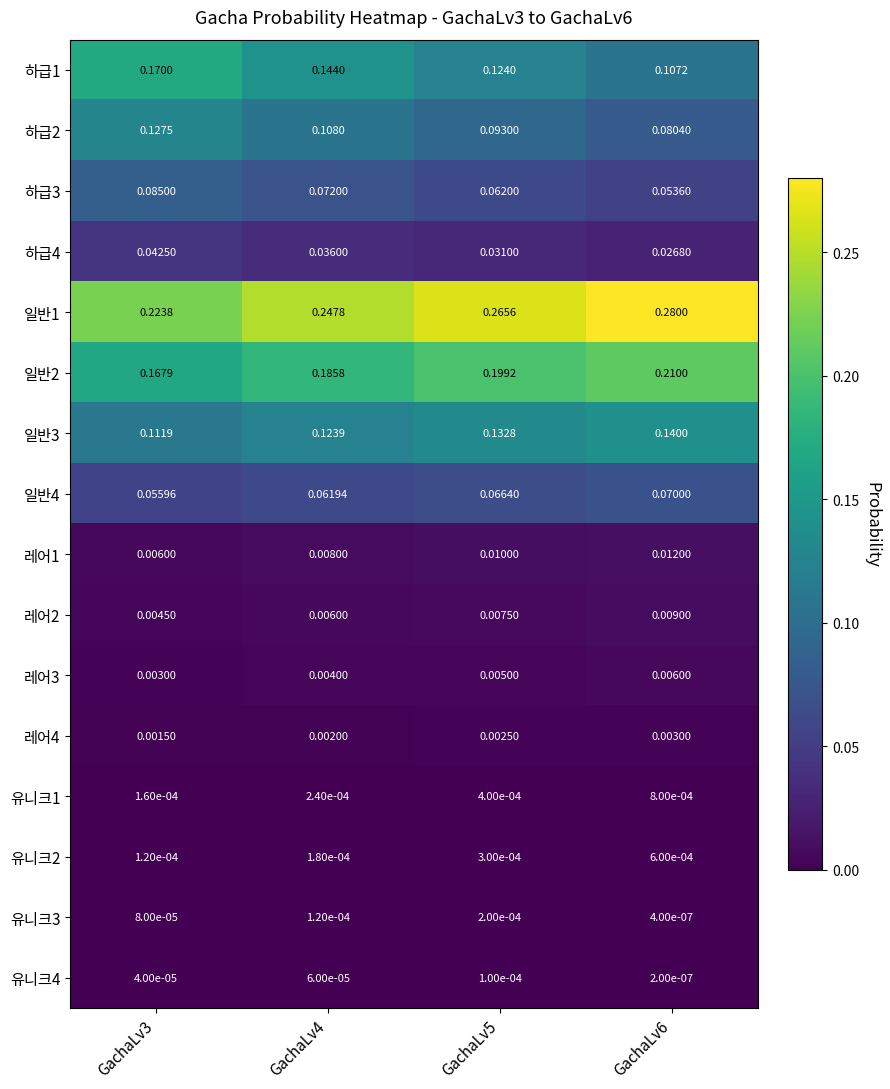

Which label corresponds to the smallest value in the chart?

GachaLv6